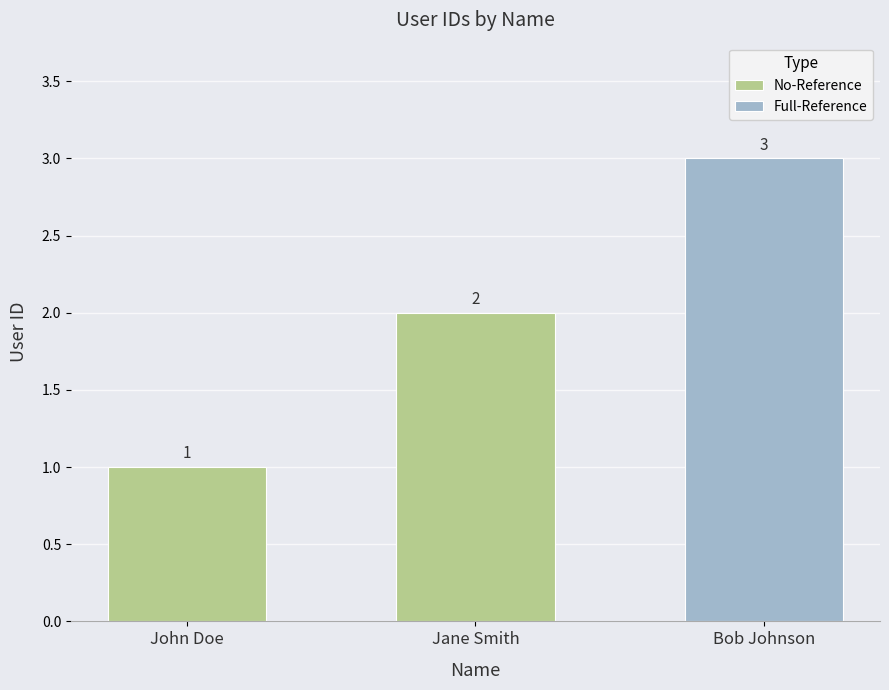

What is the value of the 1st bar from the left?

1